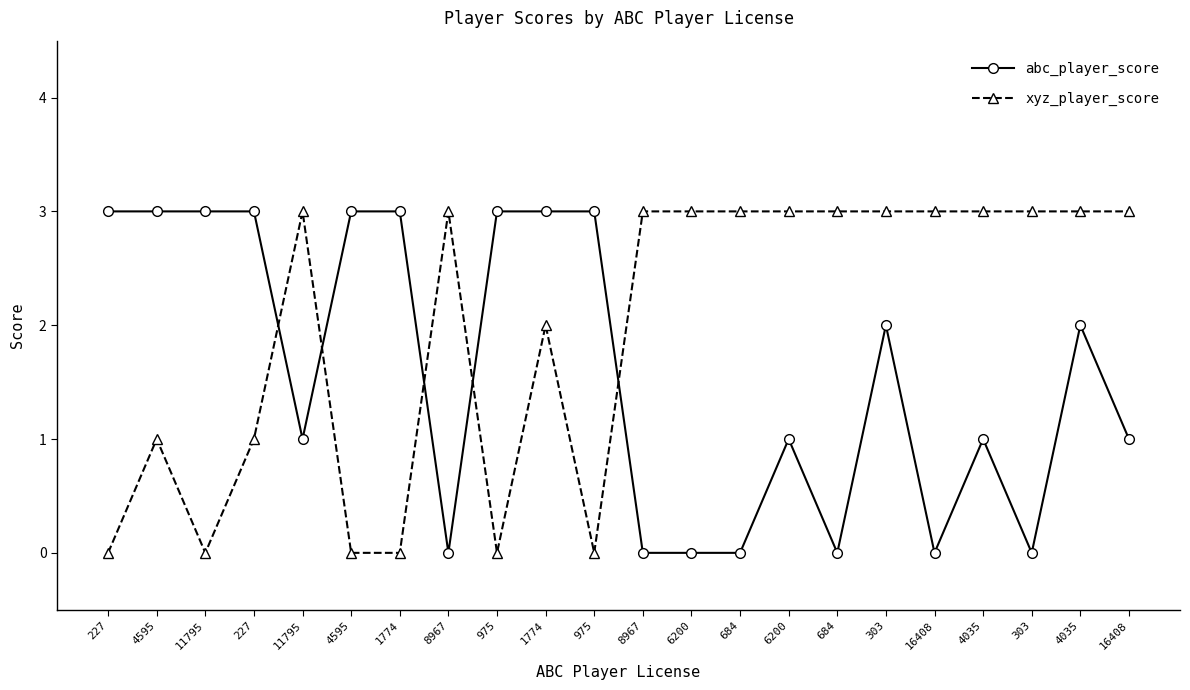

How many values in the abc_player_score series are below 2?

11